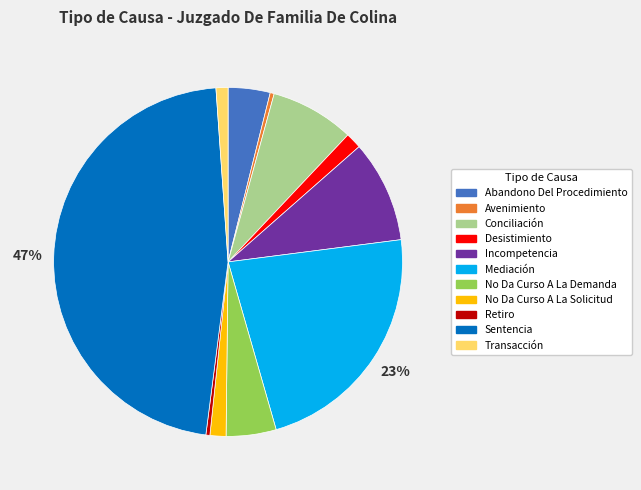

Combined, do Mediación and Conciliación account for over 50%?

No